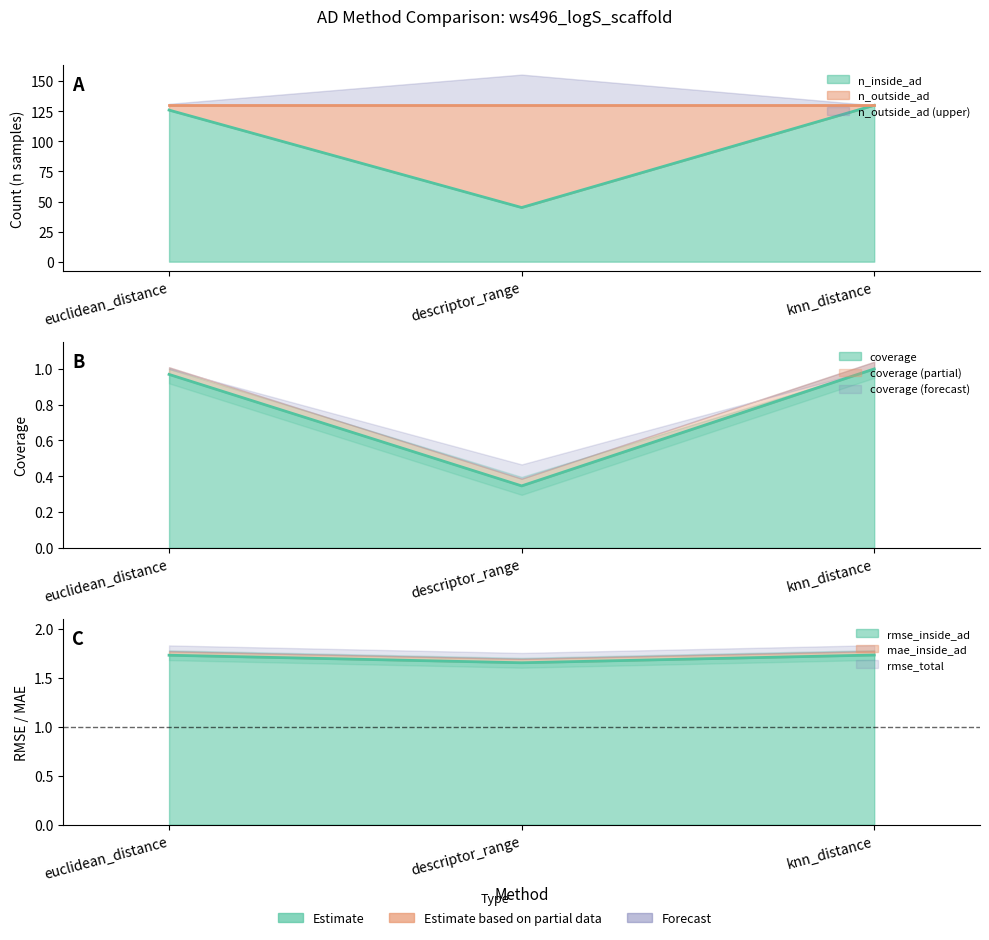

What is the label of the 1st point from the right?

knn_distance